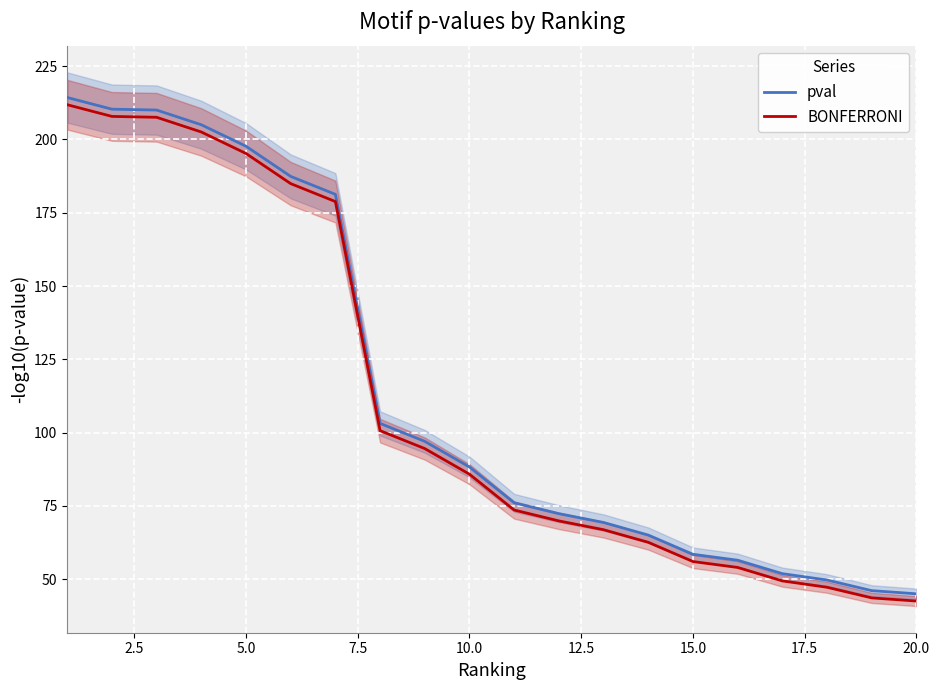

What are all the series names shown in the legend?

pval, BONFERRONI